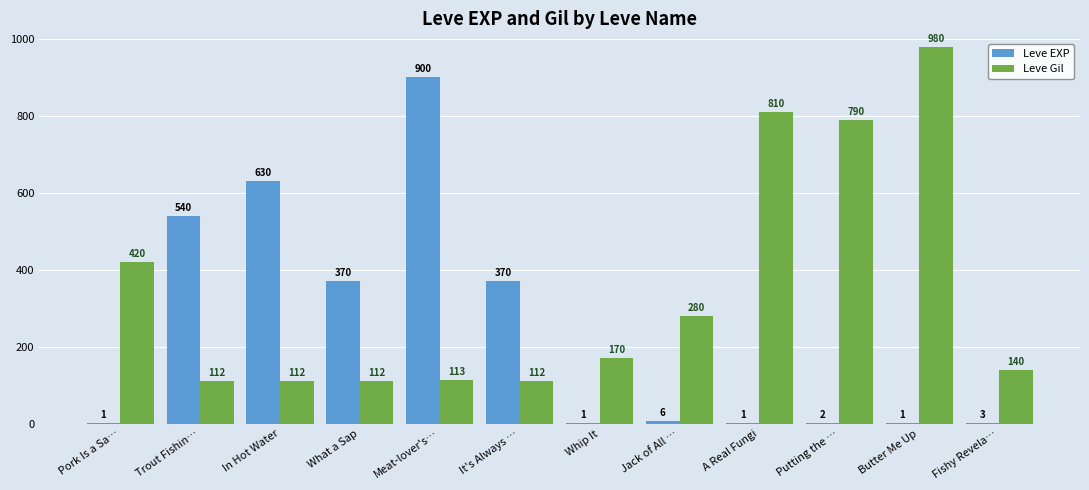

Where does the Leve Gil series first go above 170?

Pork Is a Sa…